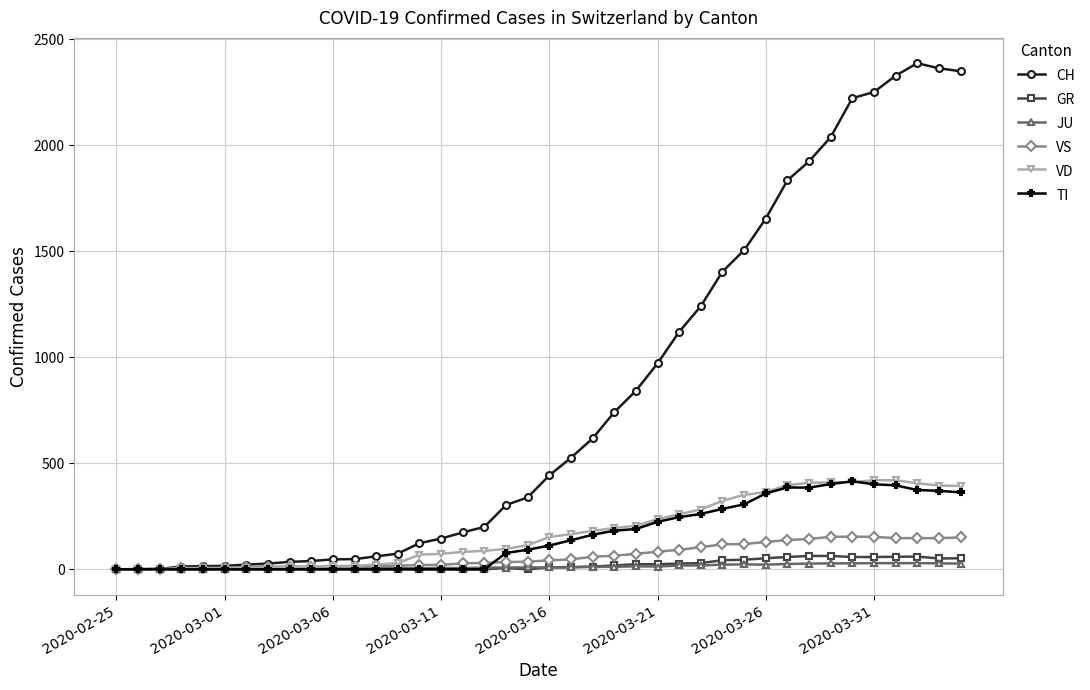

At how many categories does at least one series exceed 1780?

9